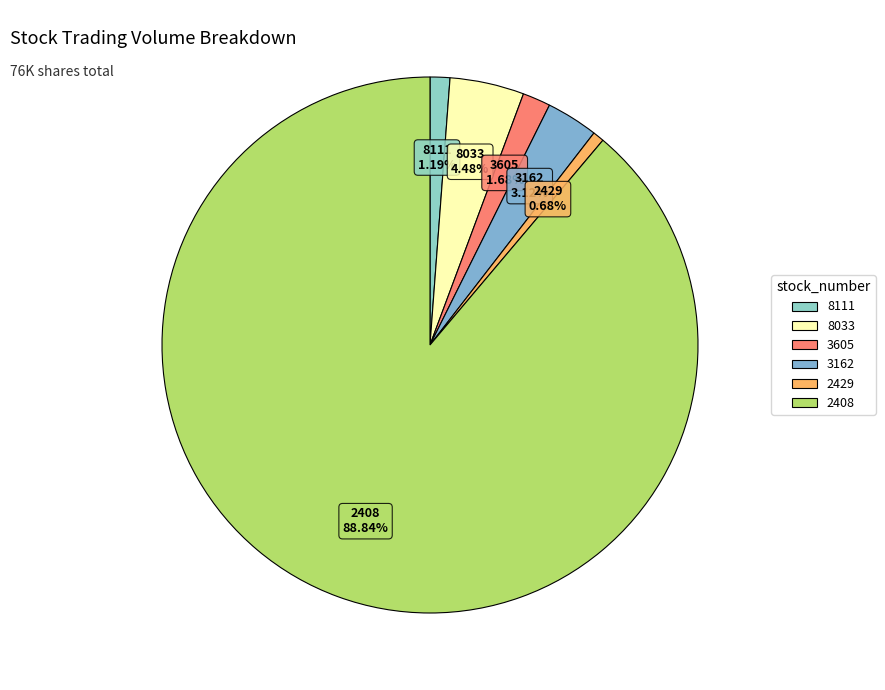

True or false: 2408 accounts for 89% of the total.

True